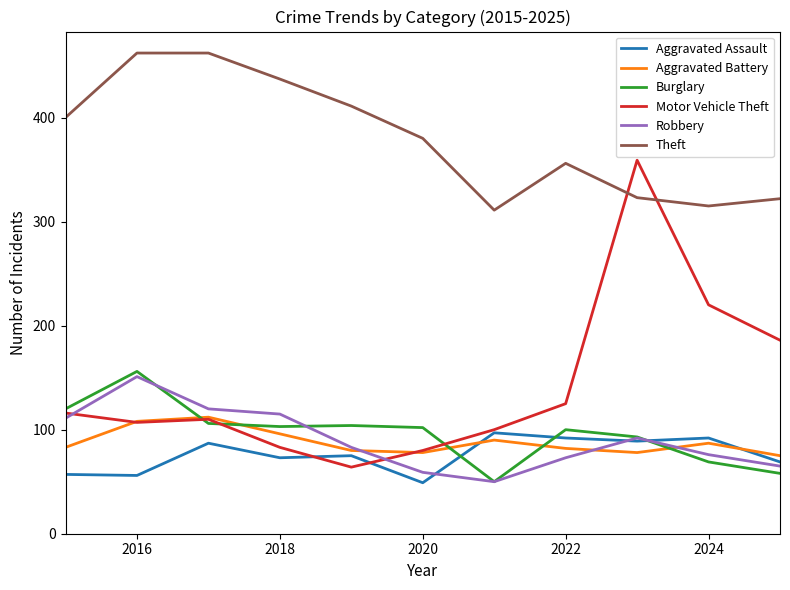

Which series has the largest total across all categories?

Theft